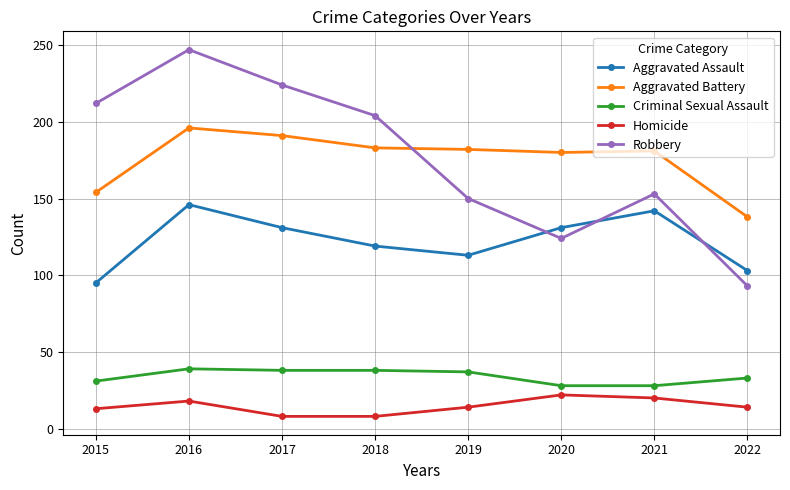

What is the total value across all series at 2016?

646